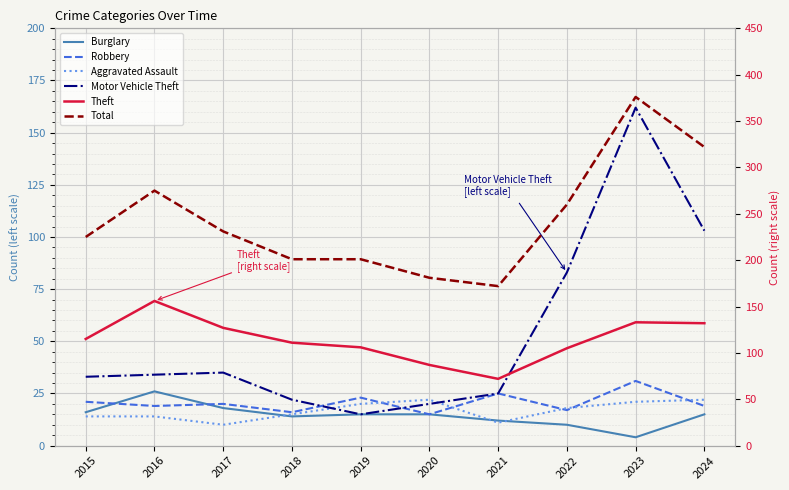

What is the difference between the maximum and second lowest values in the Total series?

195